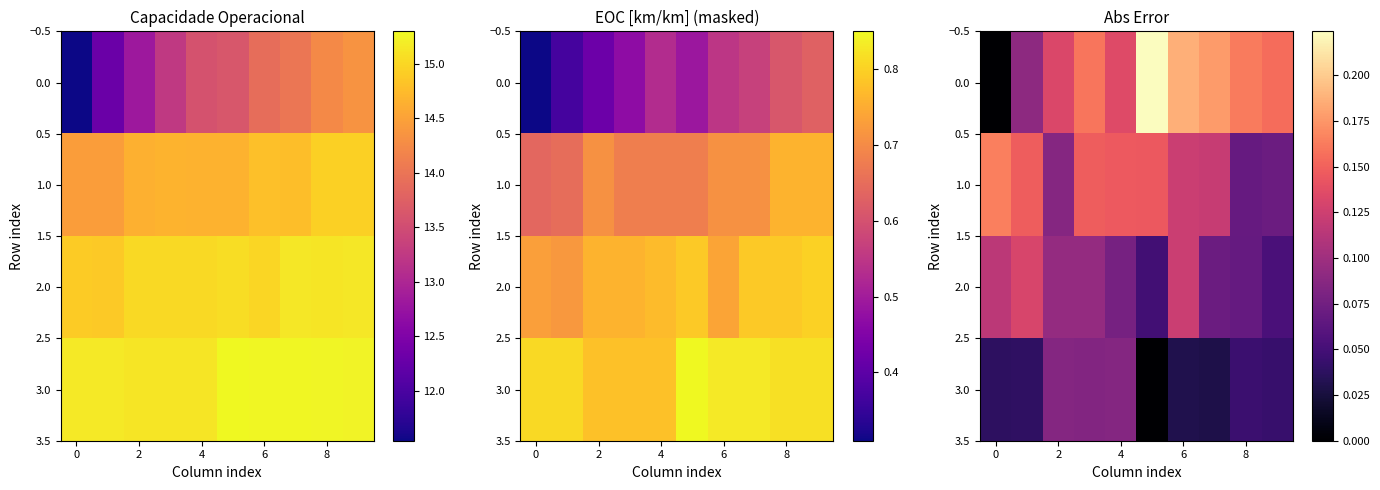

What is the maximum value for 3.0?

0.1